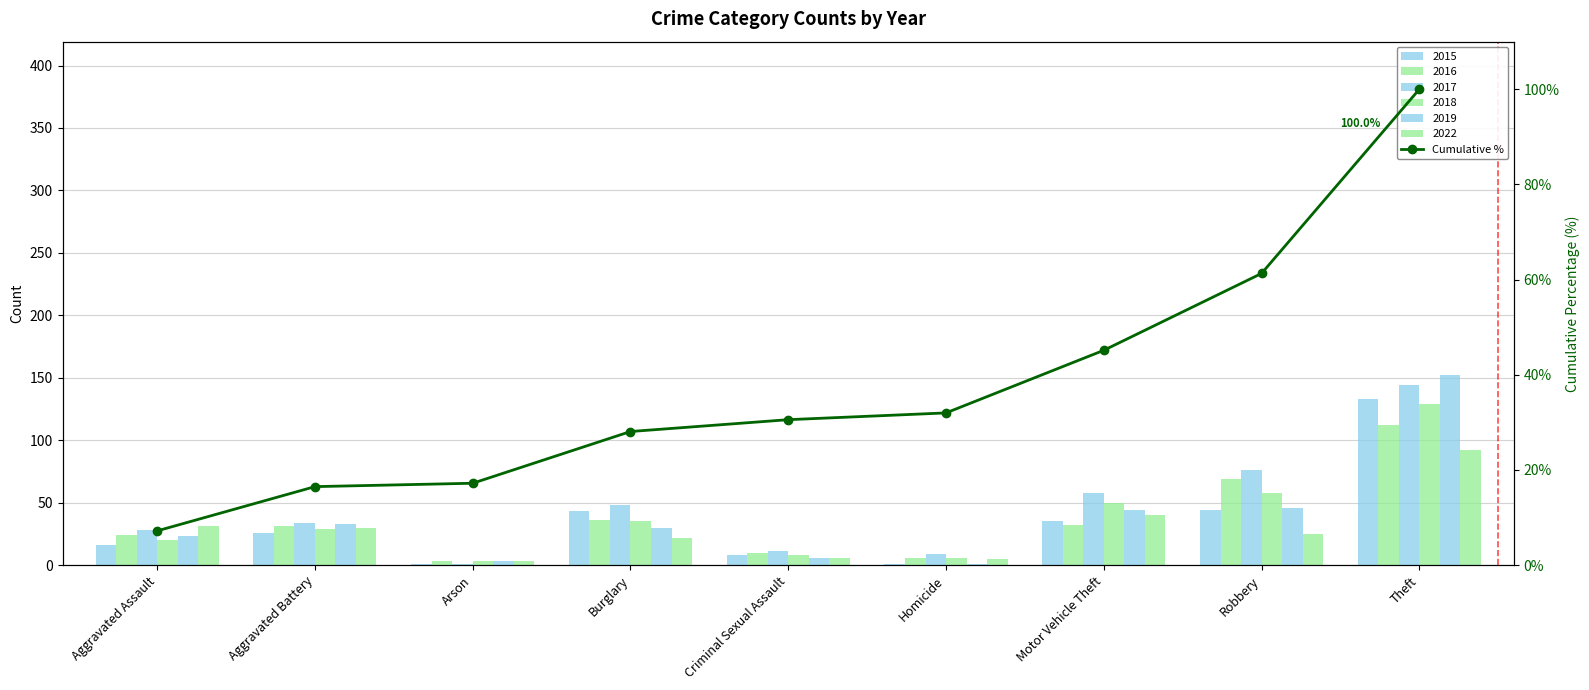

Where is the data nearest to the value 53?

Motor Vehicle Theft